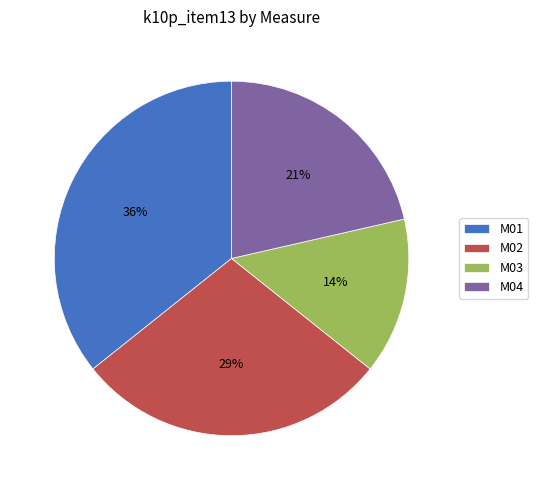

To the nearest percent, what is the difference between the M02 and M01 slice percentages?

7%